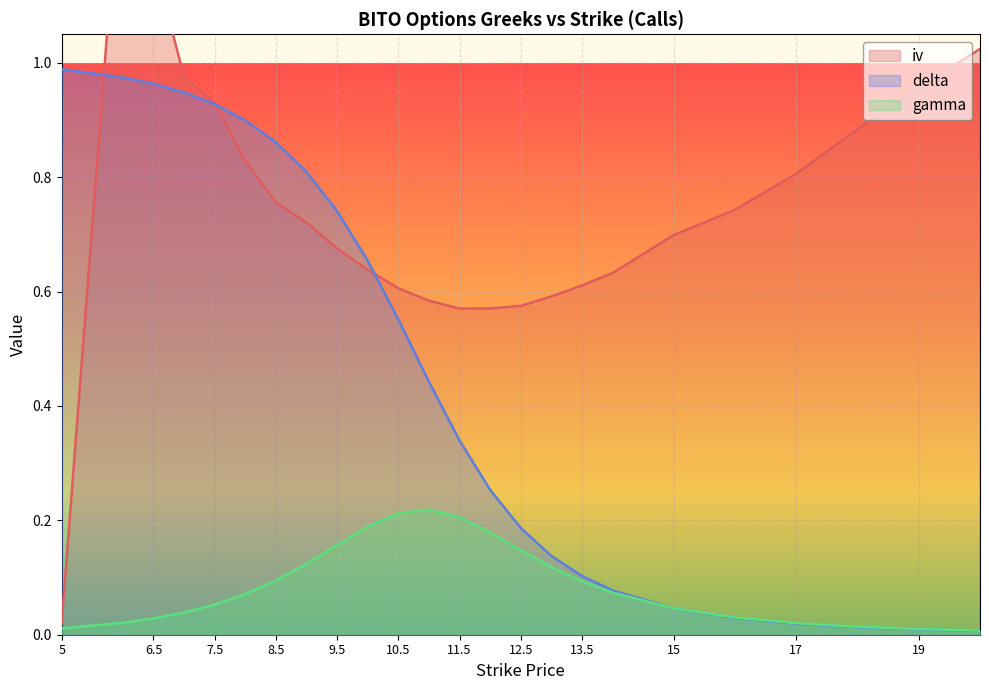

Which has a higher value, 7 or 6.5?

6.5